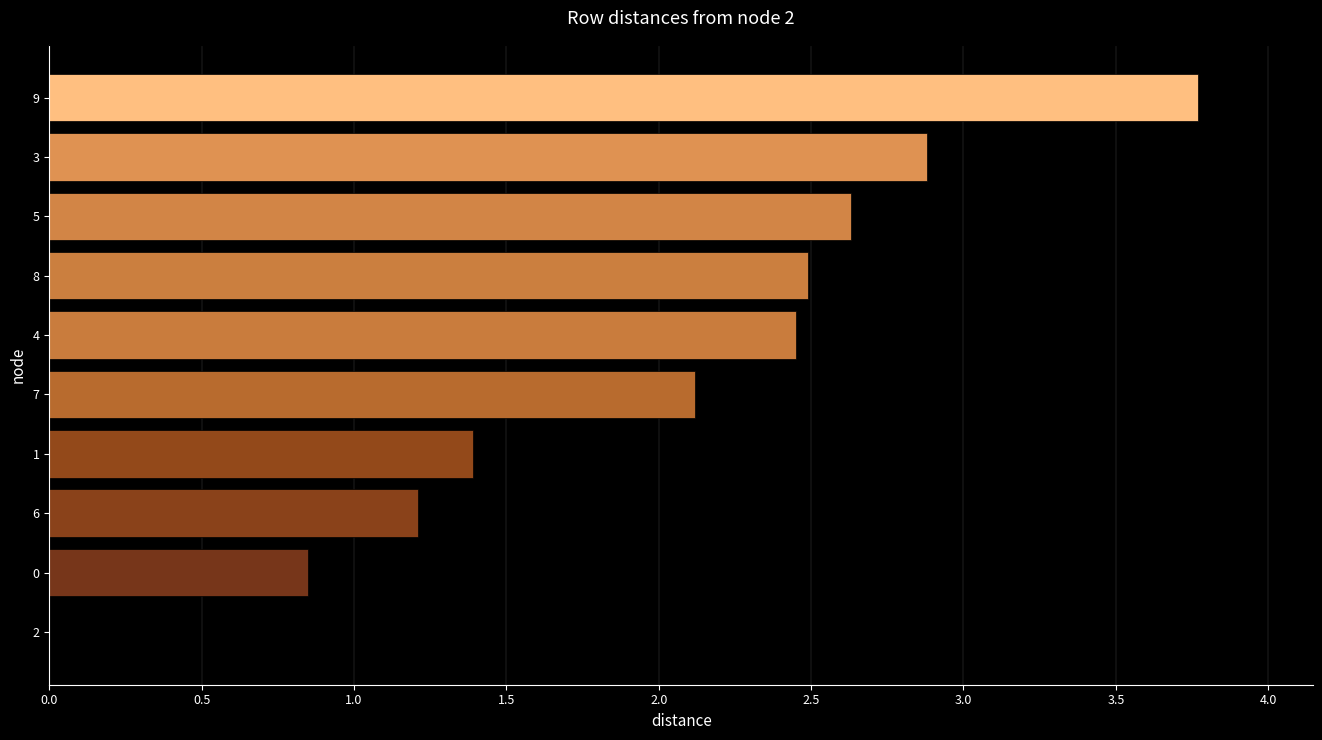

What is the maximum value shown in the chart?

3.8